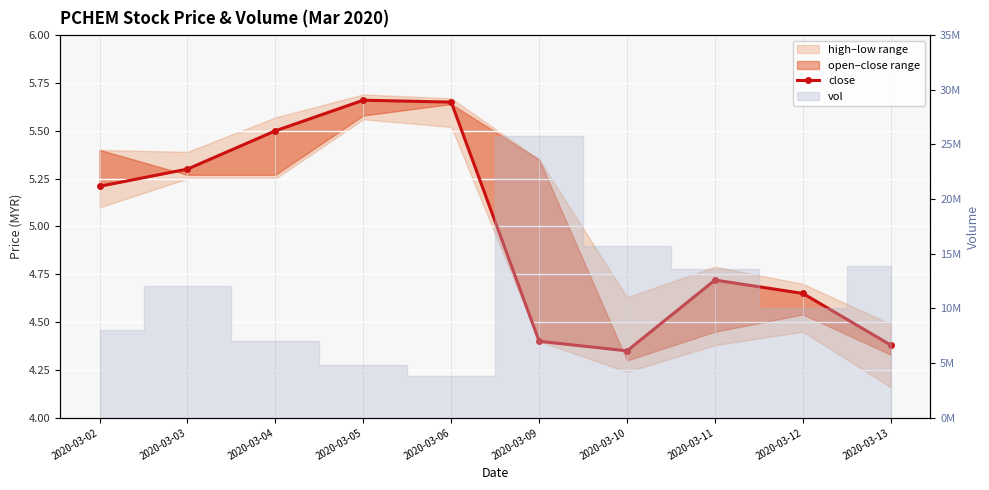

What is the smallest value displayed?

4.3